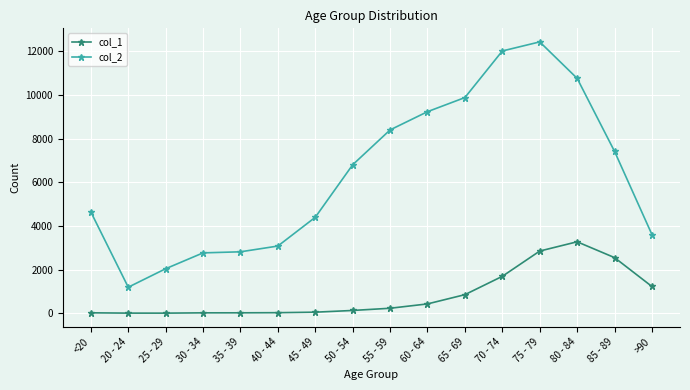

What is the difference between the second highest and minimum values in the col_2 series?

10827